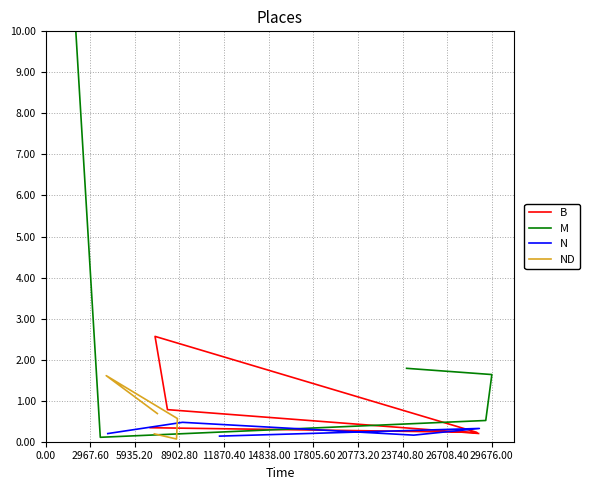

At which label does ND reach its peak?

2967.60